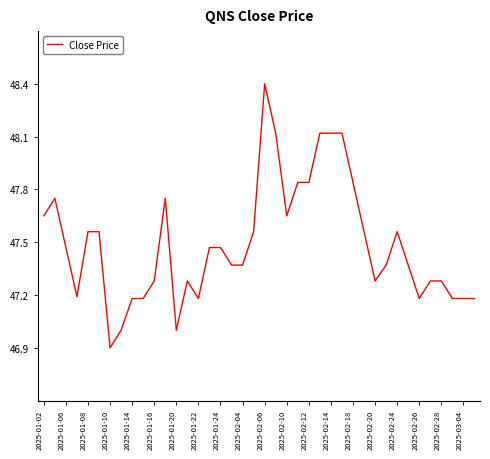

What is the greatest value displayed?

48.4